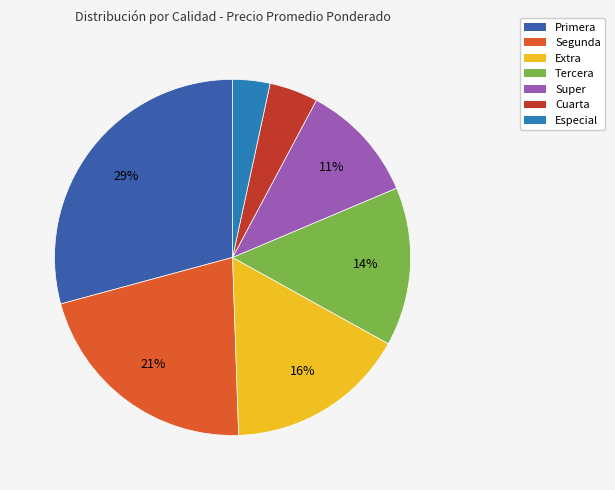

To the nearest percent, what is the average slice percentage?

14%